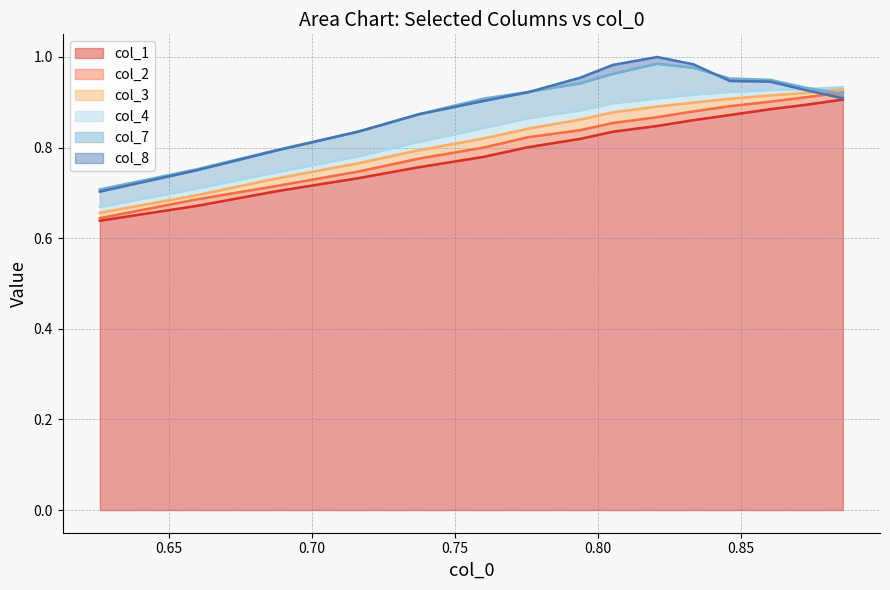

What is the difference between the second highest and minimum values in the col_8 series?

0.3